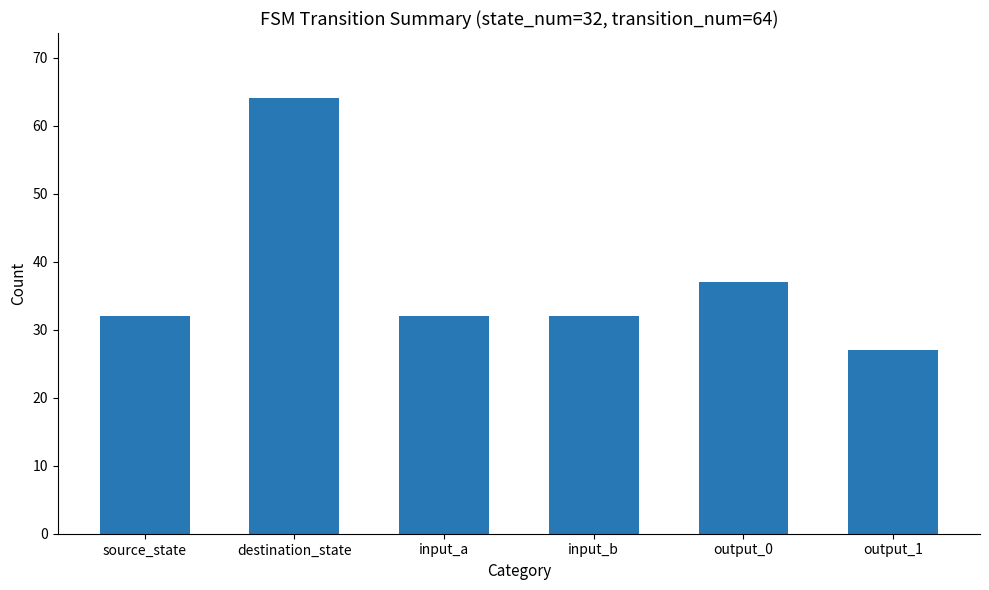

Which label corresponds to the largest value in the chart?

destination_state